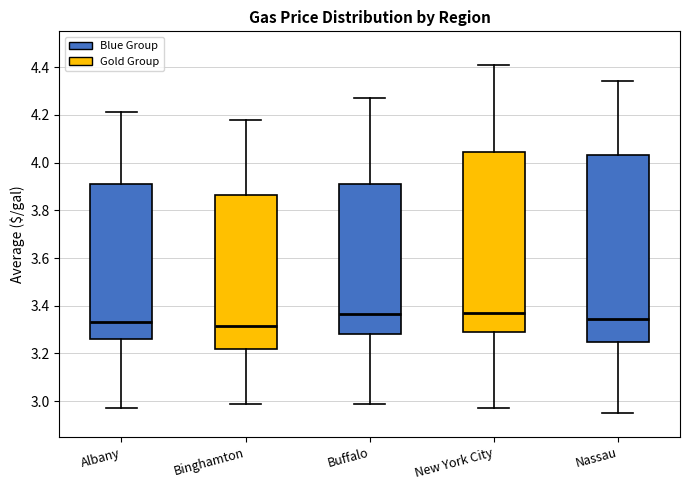

Reading left to right, transcribe this box plot: for each box, give where its median line is, the range the box spans, and where its two whiskers end, as read against the y-axis. The values are not printed on the chart, so give them approximately, as read against the axis.

Albany: median 3.34, box 3.26 to 3.92, whiskers 2.98 to 4.22
Binghamton: median 3.32, box 3.22 to 3.86, whiskers 3.00 to 4.18
Buffalo: median 3.36, box 3.28 to 3.92, whiskers 3.00 to 4.28
New York City: median 3.38, box 3.30 to 4.04, whiskers 2.98 to 4.42
Nassau: median 3.34, box 3.26 to 4.04, whiskers 2.96 to 4.34